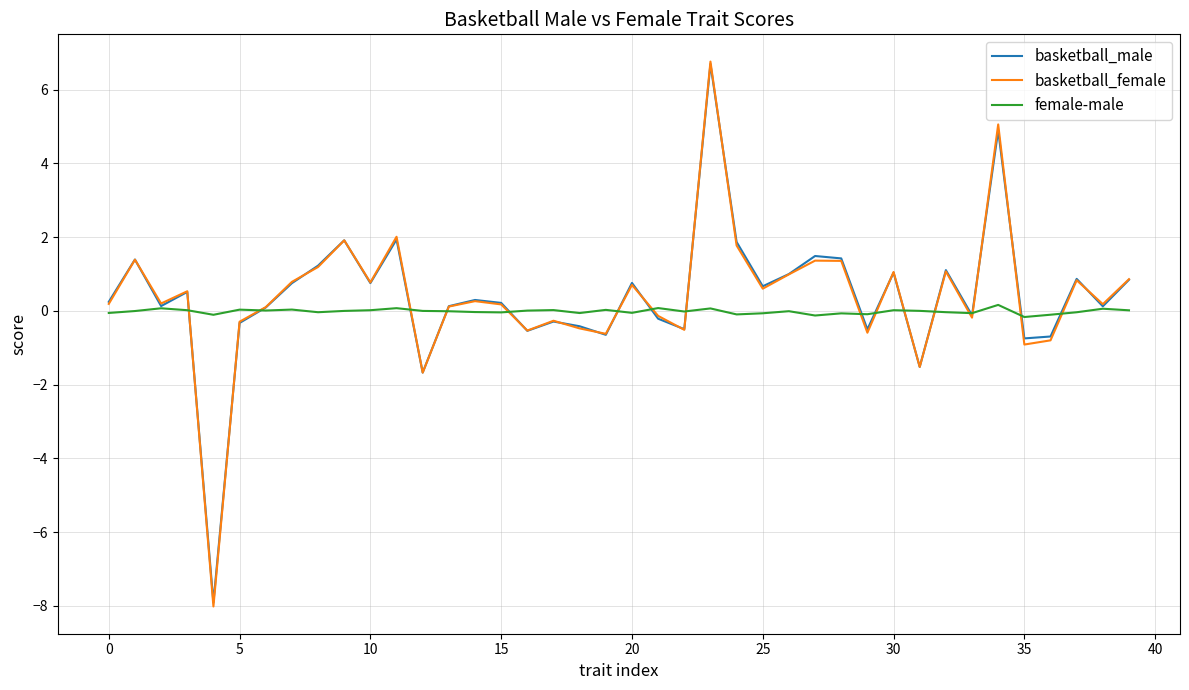

Which series has the widest spread of values?

basketball_female